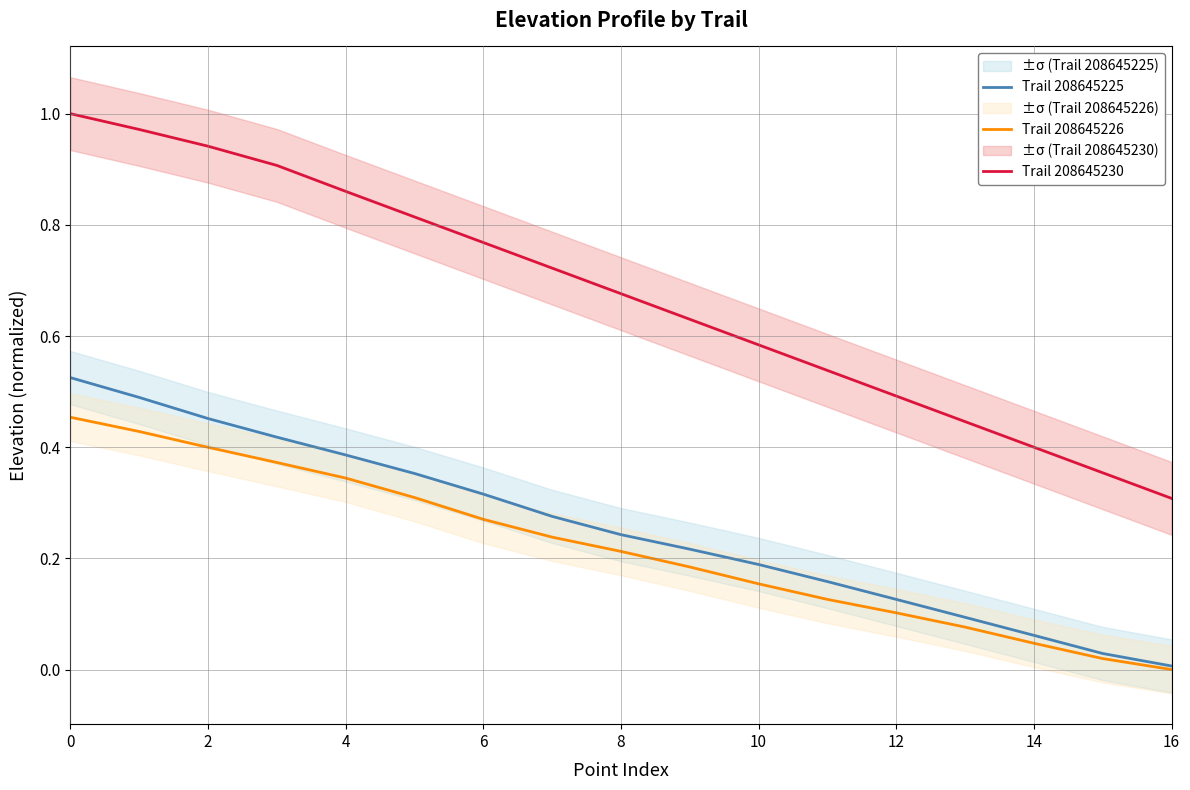

True or false: Trail 208645230 and Trail 208645225 cross at least once.

False